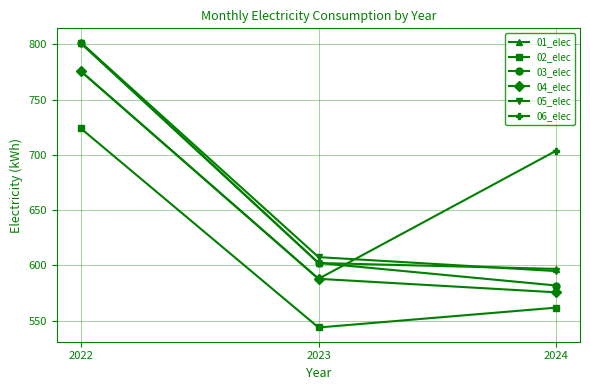

What is the sum of all 03_elec values?

1985.6